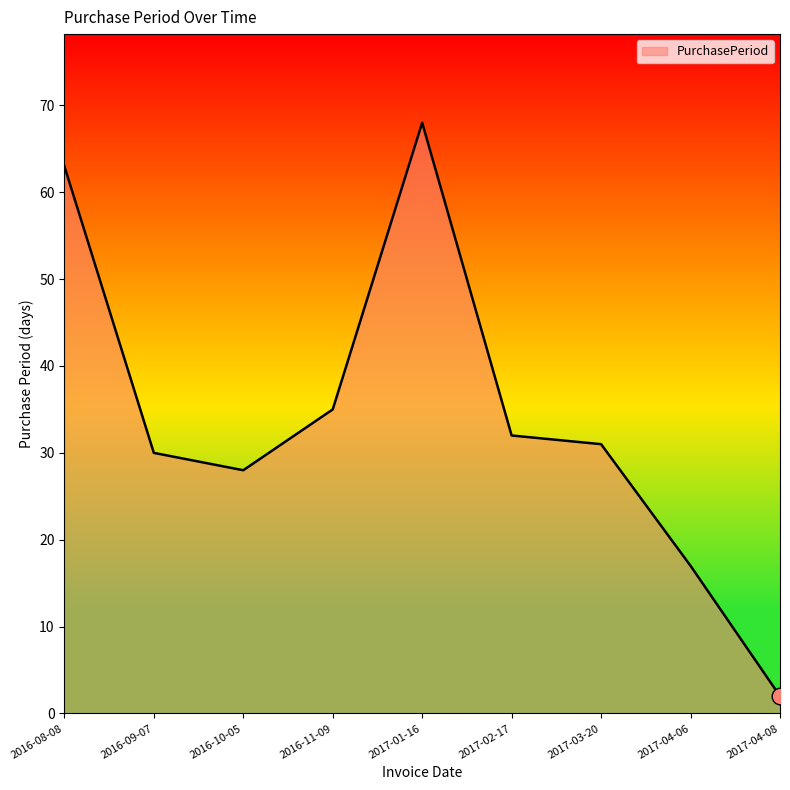

Reading left to right, what are all the values shown in this chart?

63	30	28	35	68	32	31	17	2